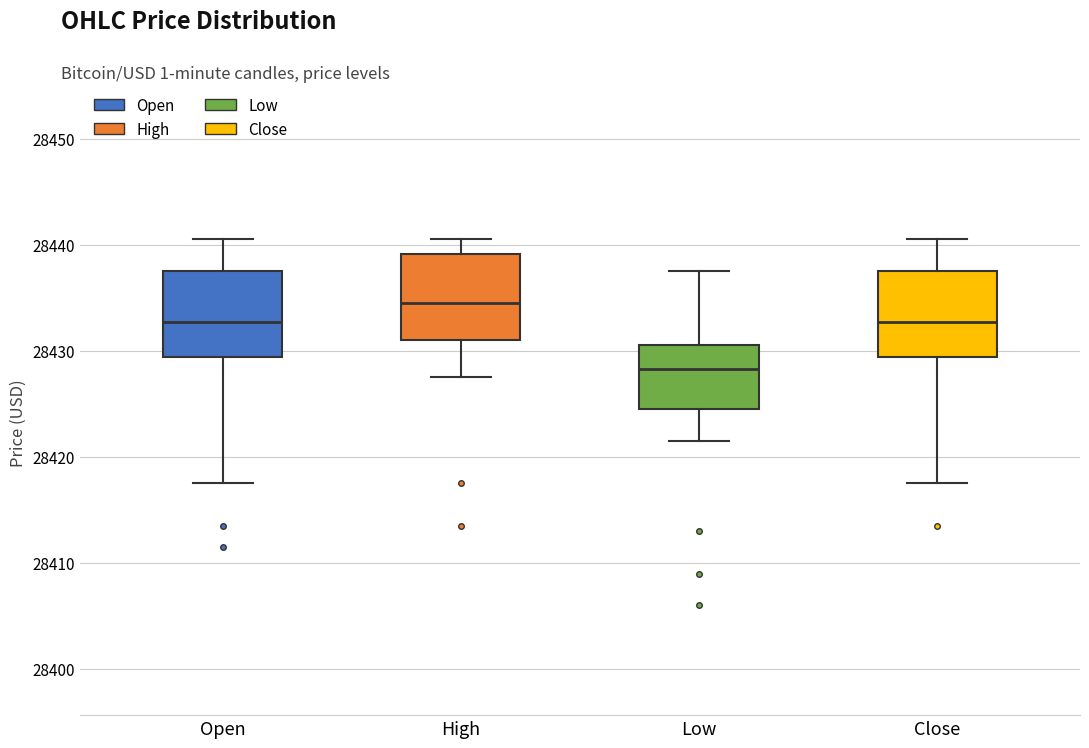

Which box has the lowest median line?

Low